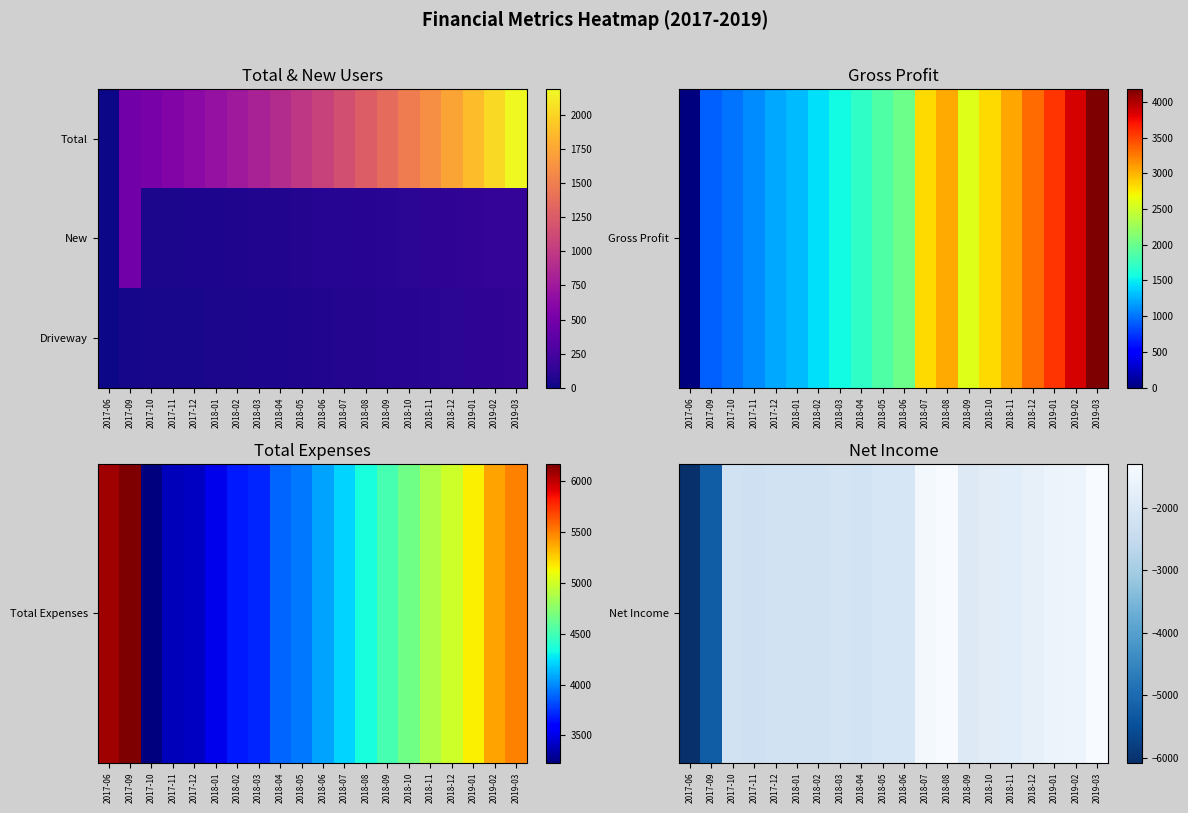

At which category is the sum across all series the highest?

2019-03